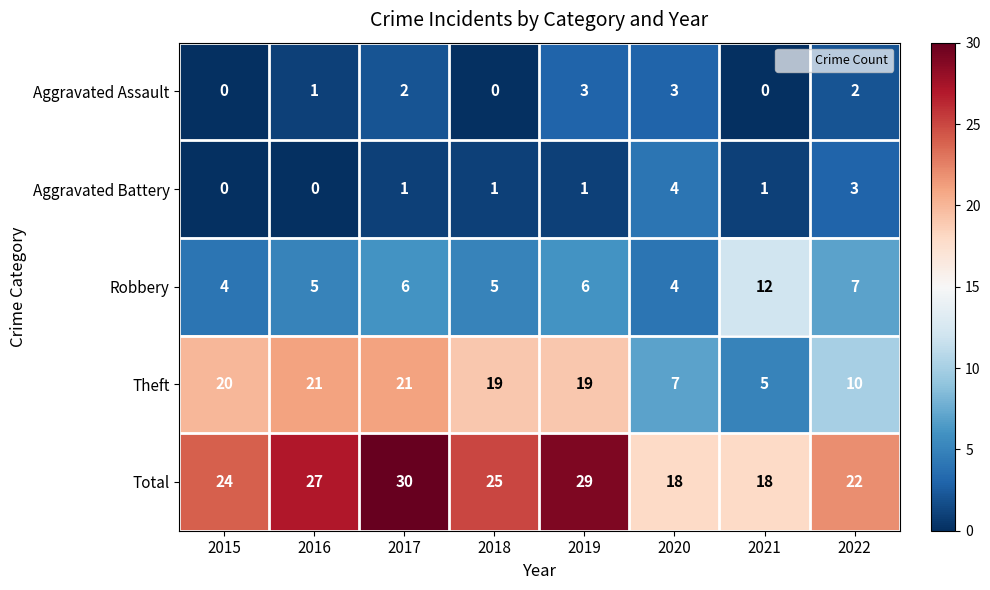

How many categories are shown in the chart?

8